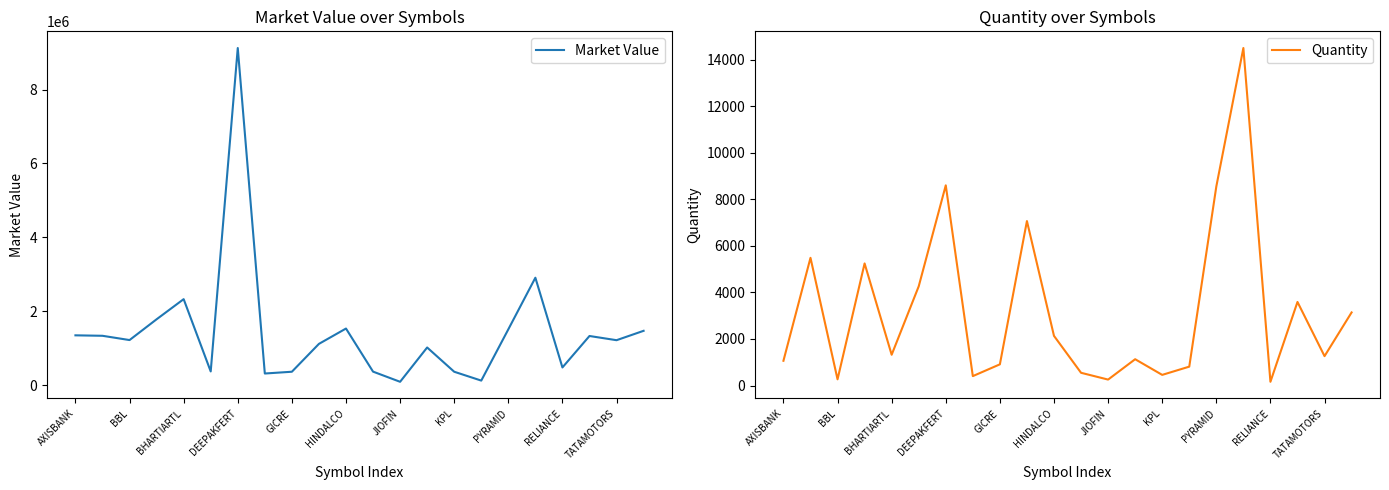

What is the average value of the Quantity series?

3234.5